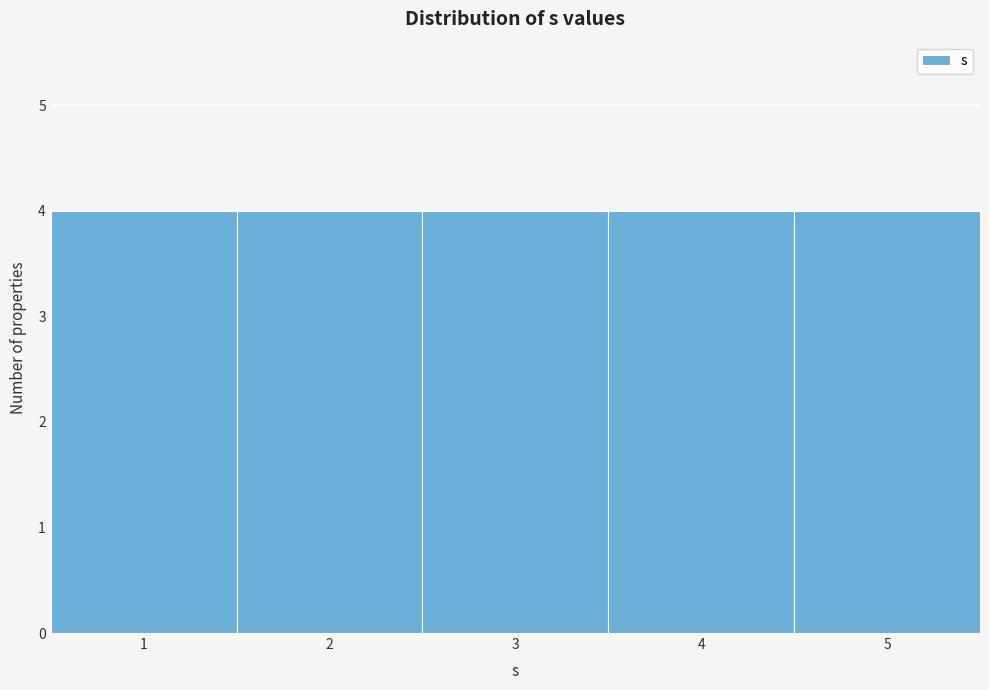

Reading left to right, transcribe this chart: for each bar, give the range it covers on the x-axis and its height. The values are not printed on the chart, so give them approximately, as read against the axis.

0.5 to 1.5: 4
1.5 to 2.5: 4
2.5 to 3.5: 4
3.5 to 4.5: 4
4.5 to 5.5: 4